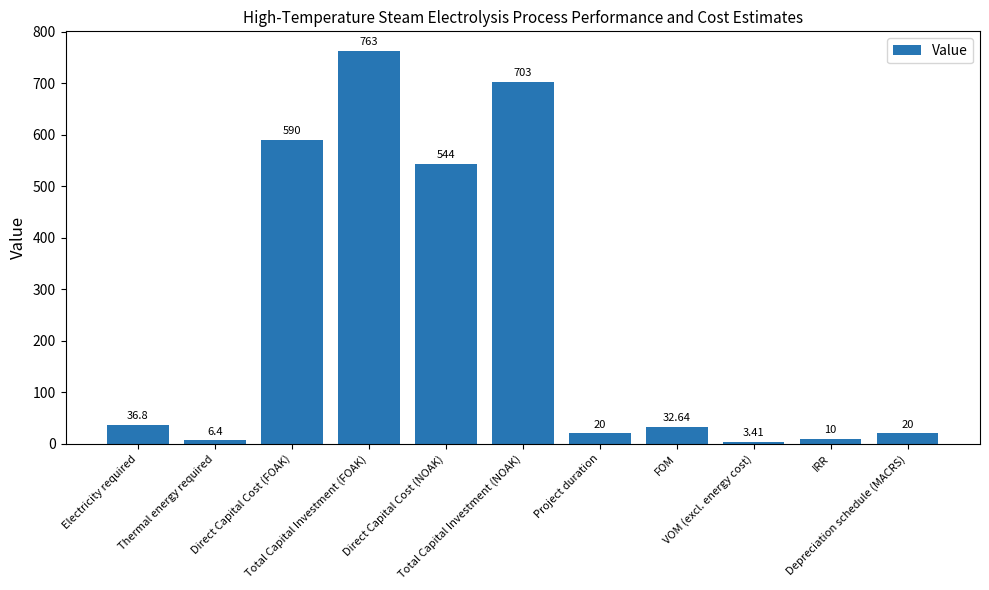

What is the maximum value shown in the chart?

763.0